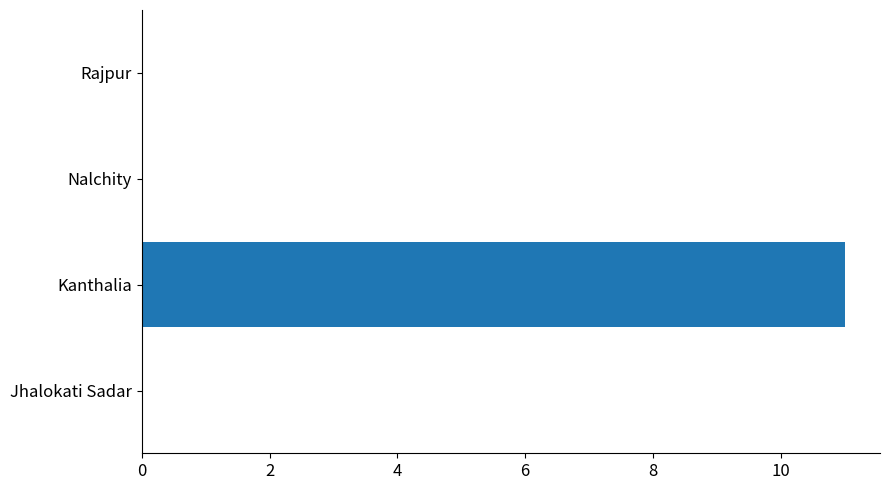

The value at Rajpur is 0. True or false?

True